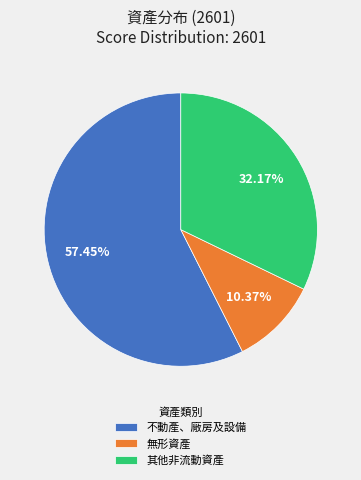

What is the ratio of the value at 不動產、廠房及設備 to the value at 無形資產?

5.5